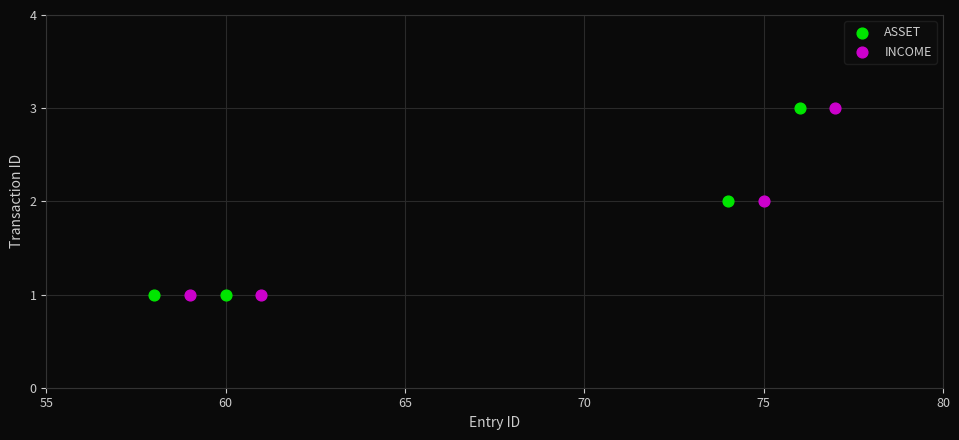

What are all the series names shown in the legend?

ASSET, INCOME